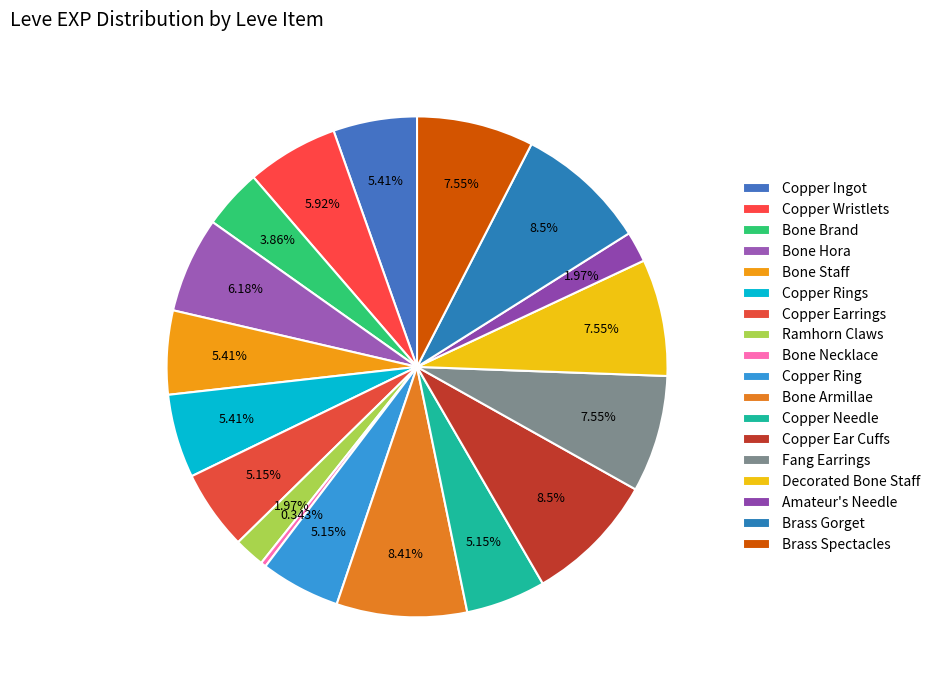

How many slices are in this pie chart?

18